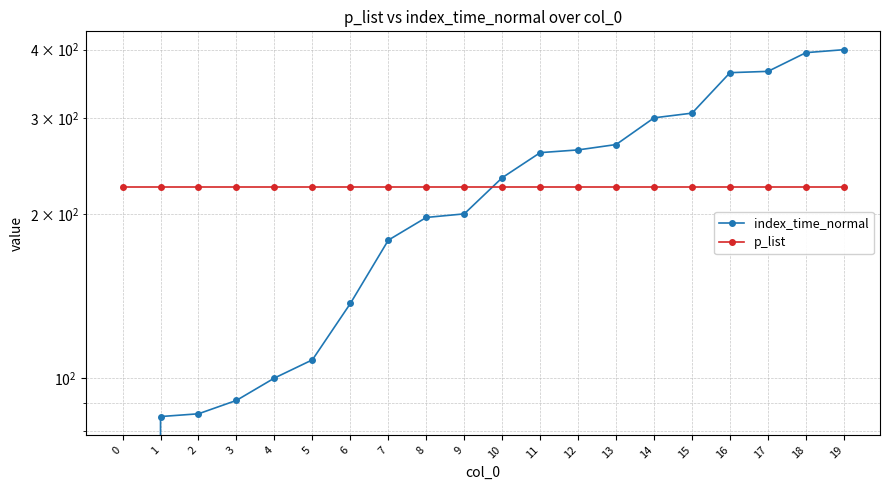

True or false: p_list has a value of 398 at 13.

False